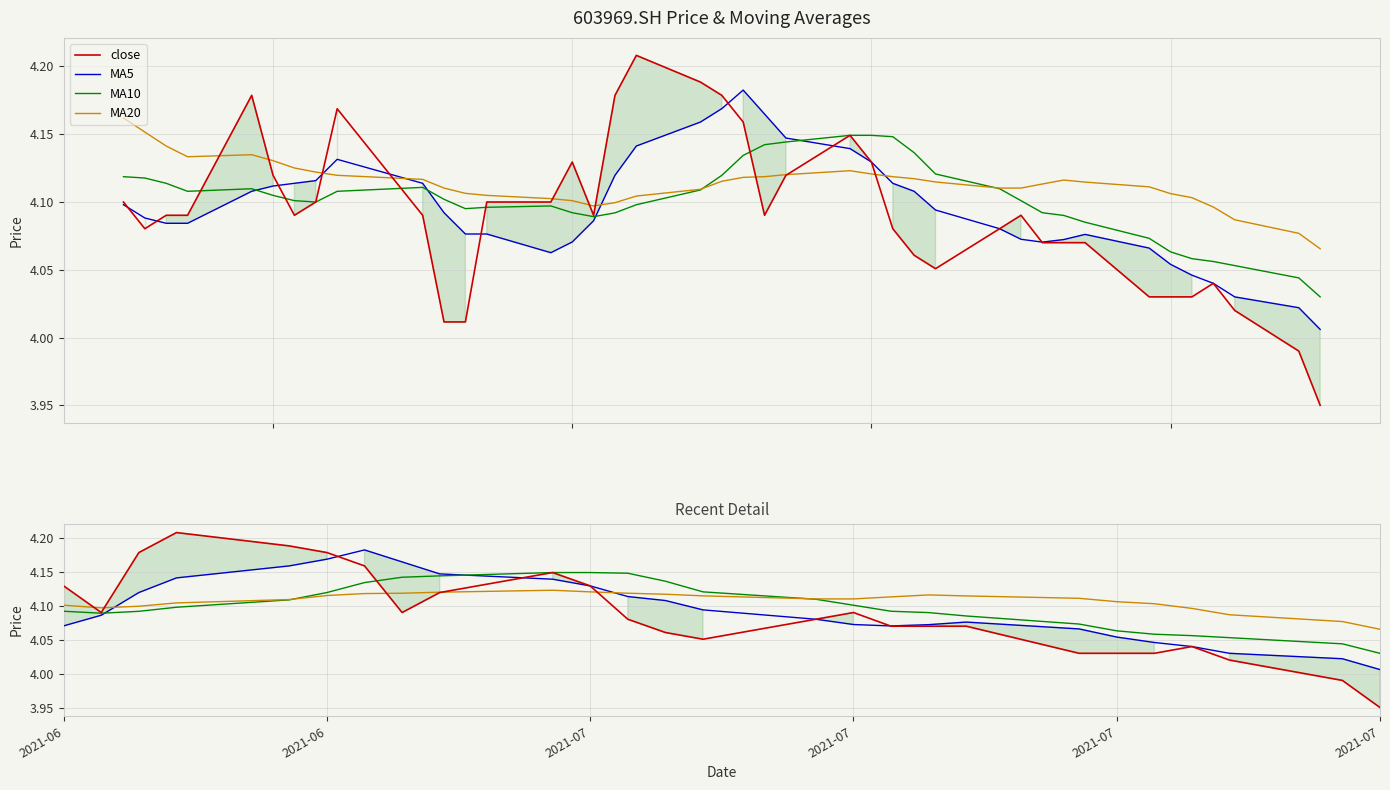

Reading right to left, extract all data points from this chart.

close: 4.1	4.1	4.1	4.1	4.2	4.1	4.1	4.1	4.2	4.1	4.0	4.0	4.1	4.1	4.1	4.1	4.2	4.2	4.2	4.2	4.2	4.1	4.1	4.1	4.1	4.1	4.1	4.1	4.1	4.1	4.1	4.1	4.1	4.0	4.0	4.0	4.0	4.0	4.0	4.0
MA5: 4.1	4.1	4.1	4.1	4.1	4.1	4.1	4.1	4.1	4.1	4.1	4.1	4.1	4.1	4.1	4.1	4.1	4.1	4.2	4.2	4.2	4.2	4.1	4.1	4.1	4.1	4.1	4.1	4.1	4.1	4.1	4.1	4.1	4.1	4.1	4.0	4.0	4.0	4.0	4.0
MA10: 4.1	4.1	4.1	4.1	4.1	4.1	4.1	4.1	4.1	4.1	4.1	4.1	4.1	4.1	4.1	4.1	4.1	4.1	4.1	4.1	4.1	4.1	4.1	4.1	4.1	4.1	4.1	4.1	4.1	4.1	4.1	4.1	4.1	4.1	4.1	4.1	4.1	4.1	4.0	4.0
MA20: 4.2	4.2	4.1	4.1	4.1	4.1	4.1	4.1	4.1	4.1	4.1	4.1	4.1	4.1	4.1	4.1	4.1	4.1	4.1	4.1	4.1	4.1	4.1	4.1	4.1	4.1	4.1	4.1	4.1	4.1	4.1	4.1	4.1	4.1	4.1	4.1	4.1	4.1	4.1	4.1